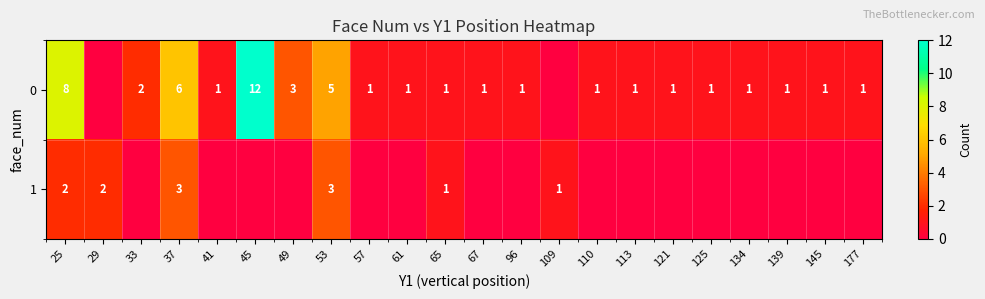

Is the value of 1 at 37 greater than the value of 0 at 25?

No